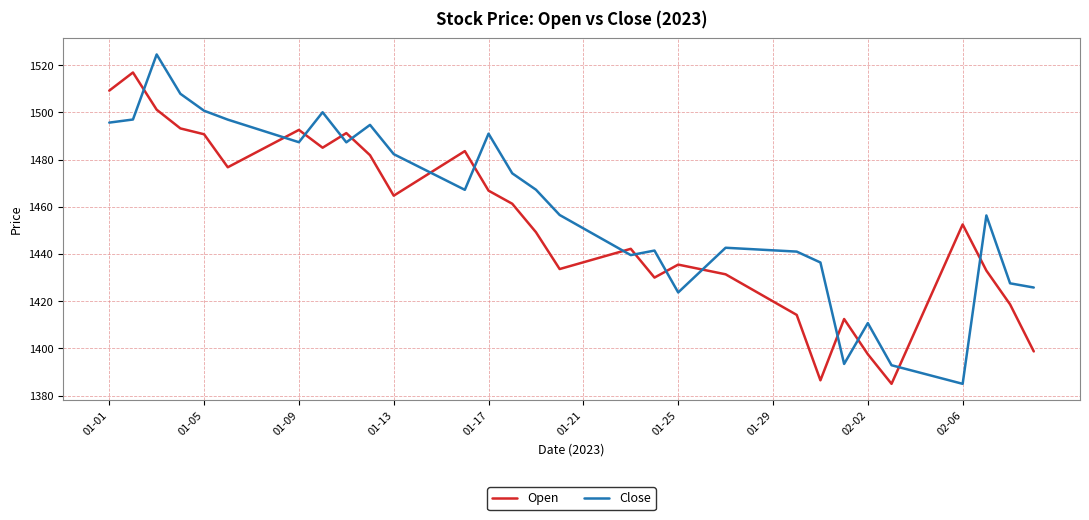

How many values in the Open series exceed 1449?

20